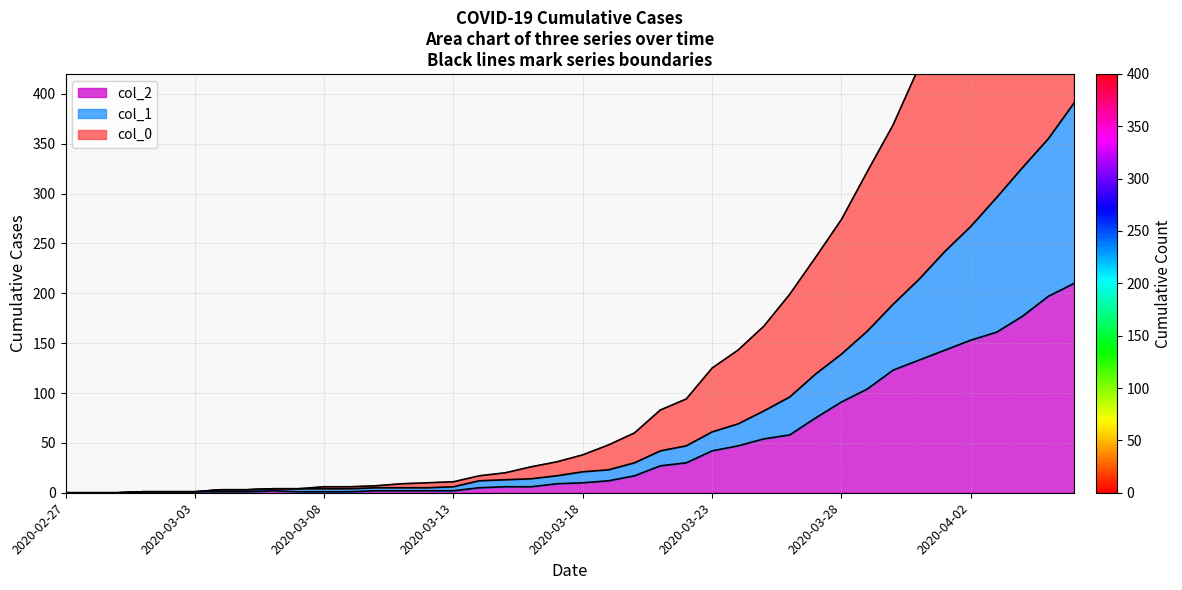

Count the number of data series in this chart.

3